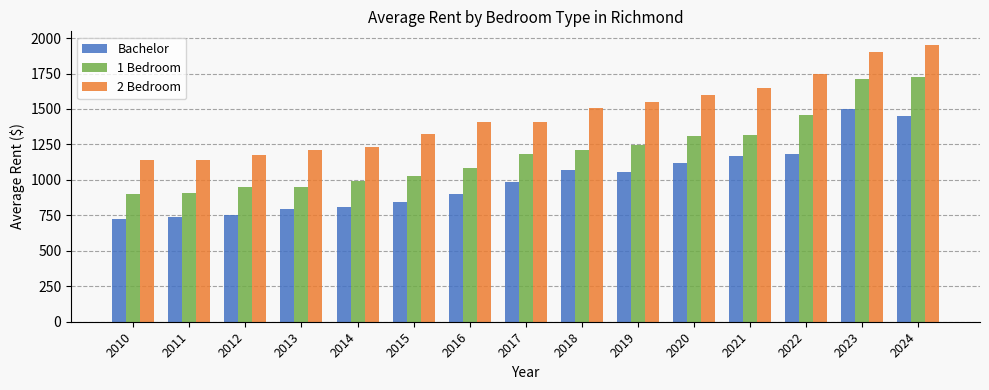

Rank the series by their maximum value, from lowest to highest.

Bachelor, 1 Bedroom, 2 Bedroom